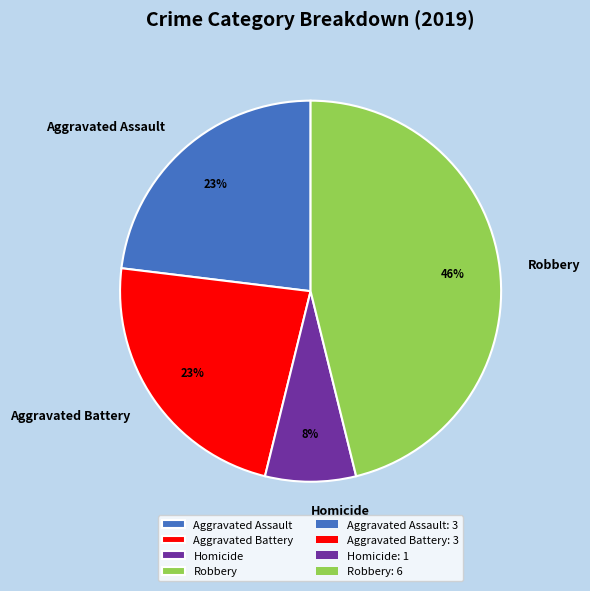

The Homicide slice represents 1% of the pie. True or false?

False